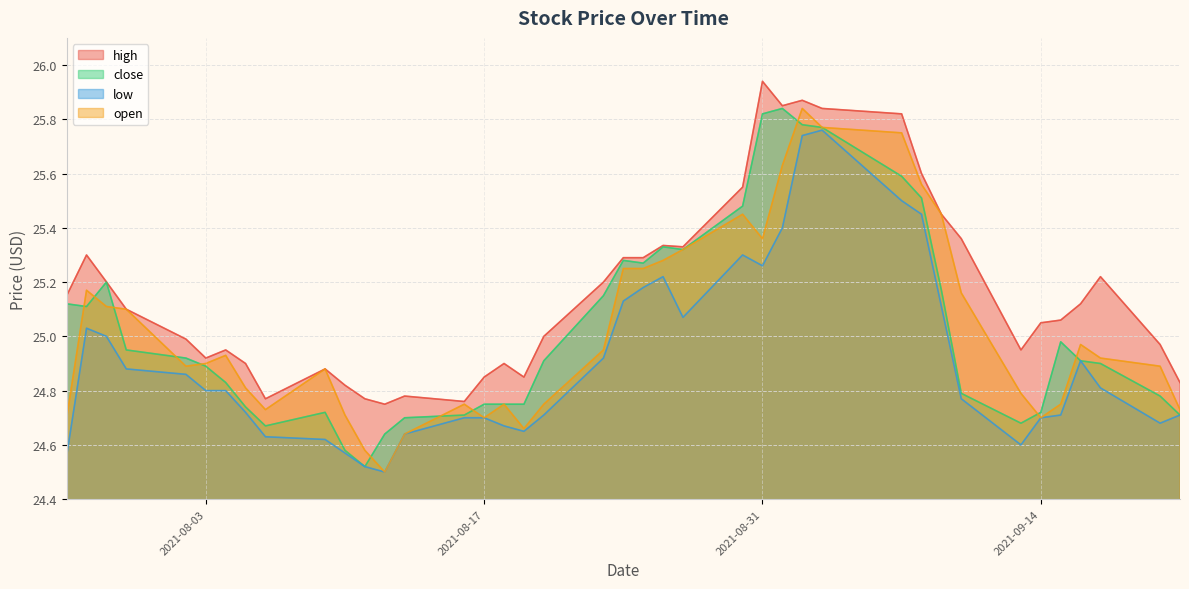

What are all the series names shown in the legend?

high, close, low, open